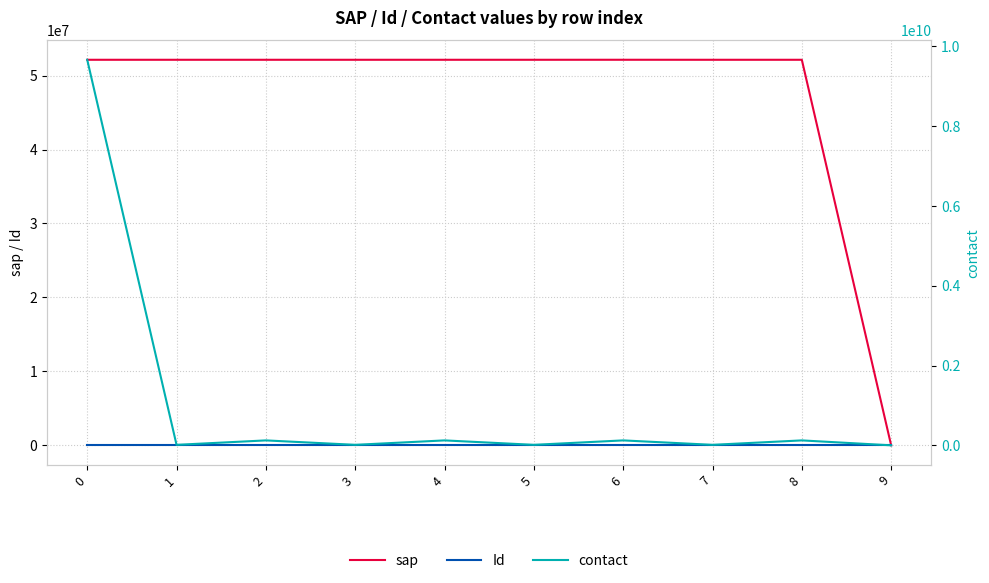

True or false: Id has a value of 7 at 4.

False